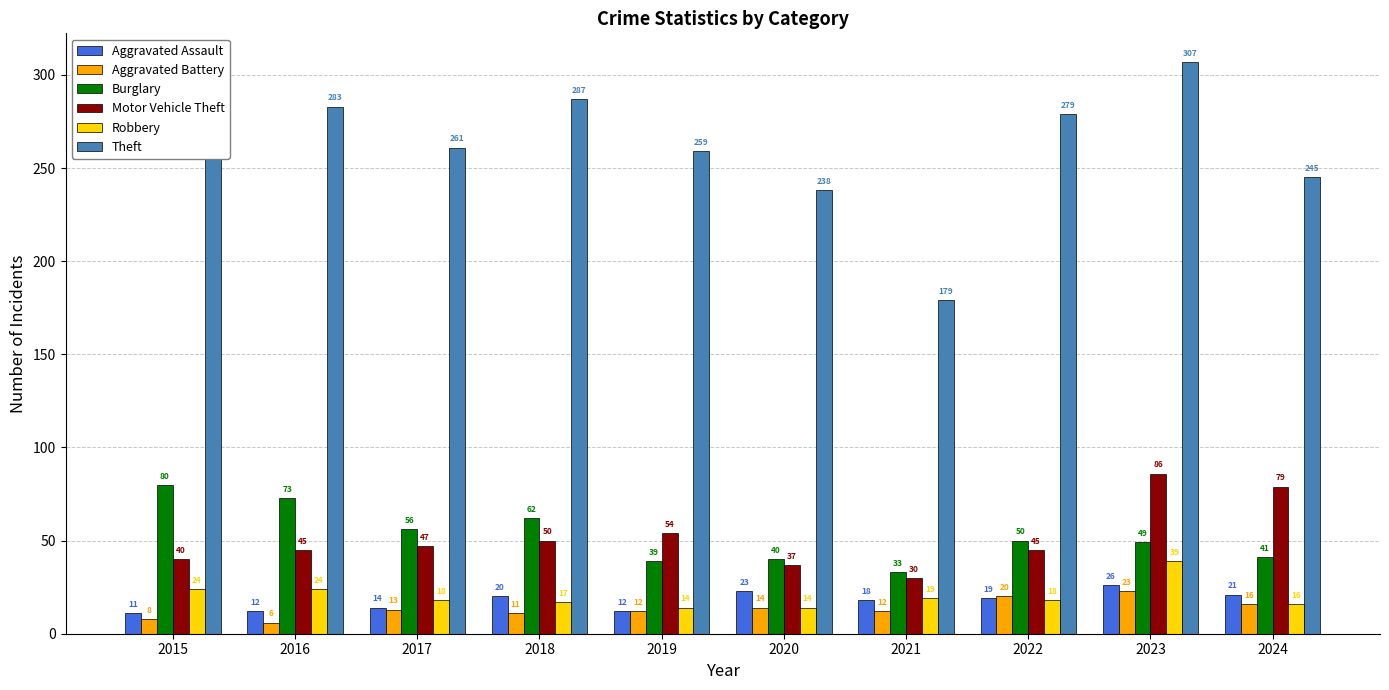

Are the bars horizontal?

No